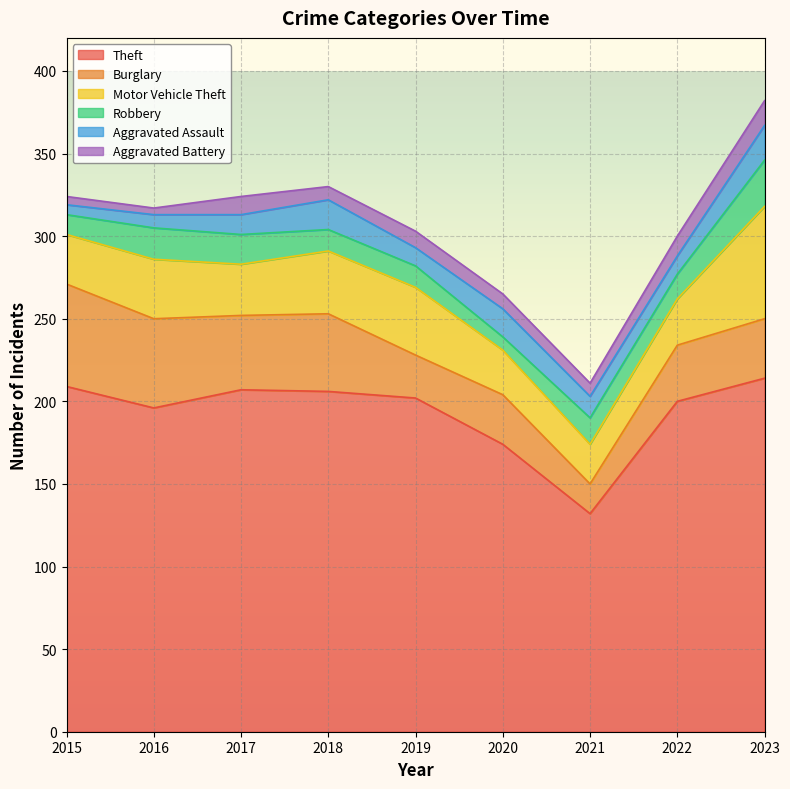

Which series changed the most between 2018 and 2019?

Burglary